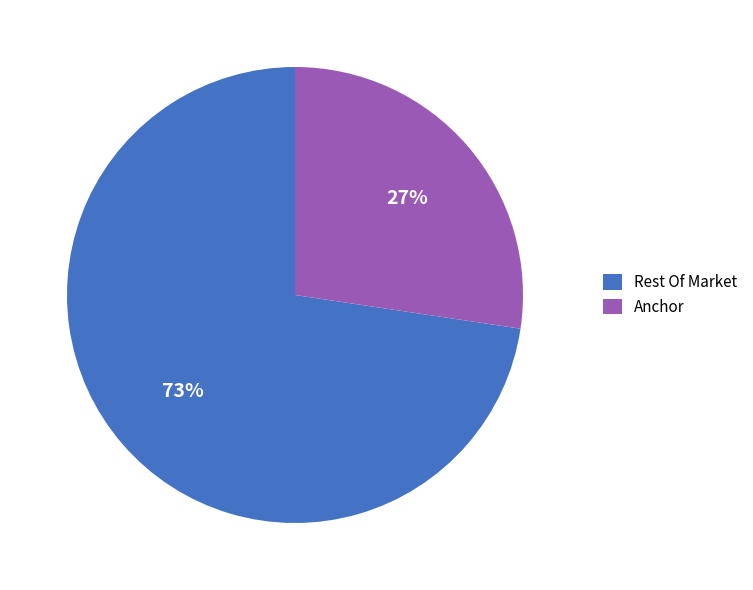

Approximately how many times larger is the value at Rest Of Market compared to Anchor?

2.7